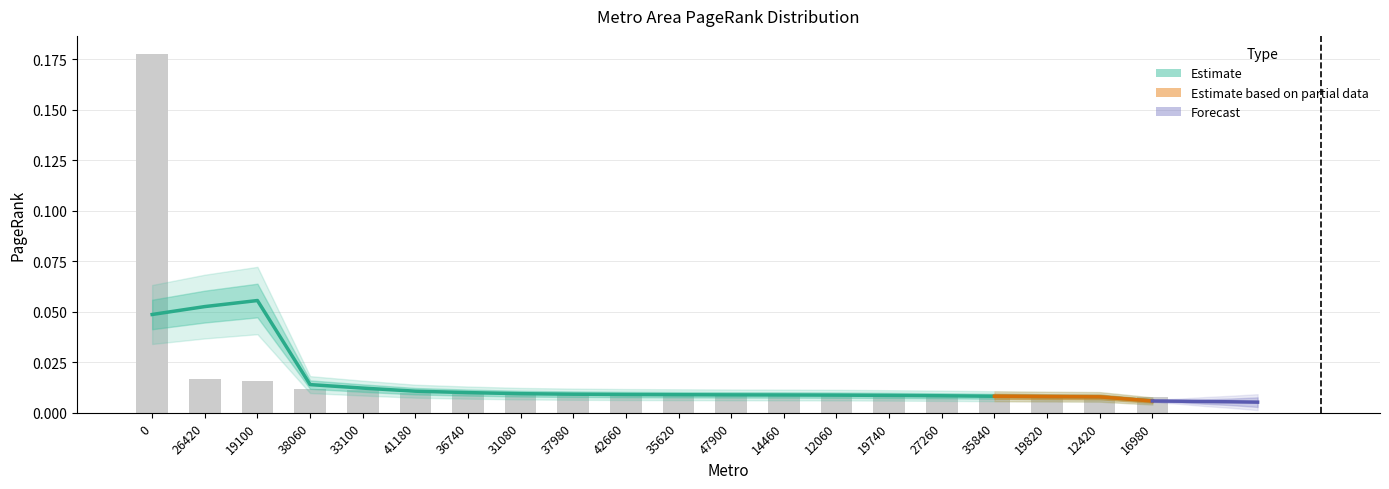

Reading left to right, extract all data points from this chart.

0.2	0.0	0.0	0.0	0.0	0.0	0.0	0.0	0.0	0.0	0.0	0.0	0.0	0.0	0.0	0.0	0.0	0.0	0.0	0.0